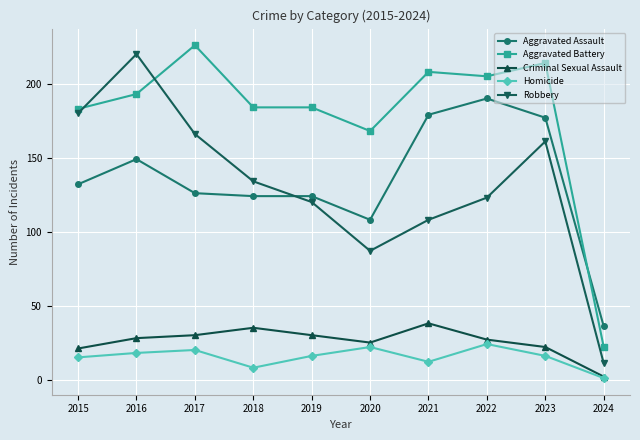

What are all the series names shown in the legend?

Aggravated Assault, Aggravated Battery, Criminal Sexual Assault, Homicide, Robbery